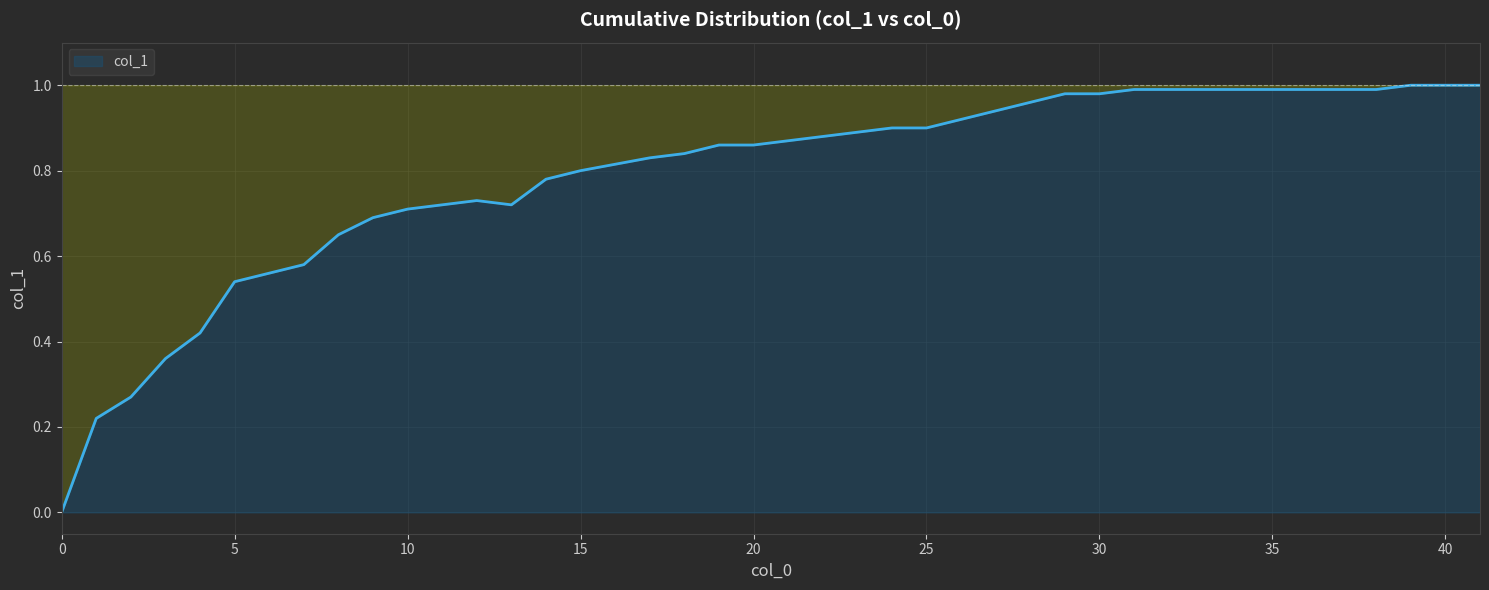

Does the chart display data point markers on the line(s)?

No